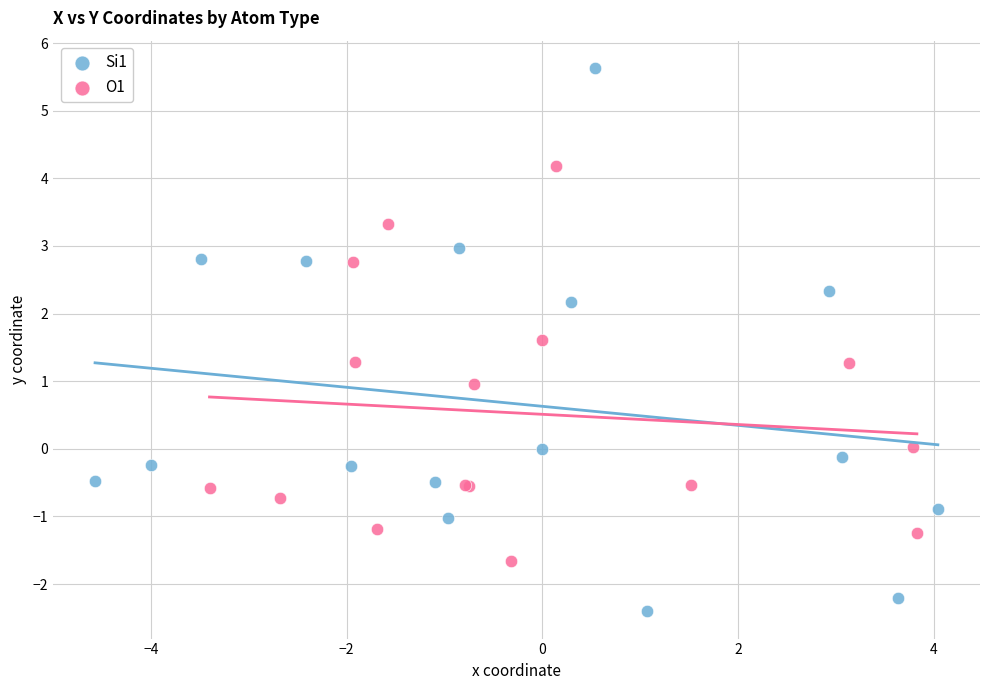

Which series has the widest spread of Y values?

Si1